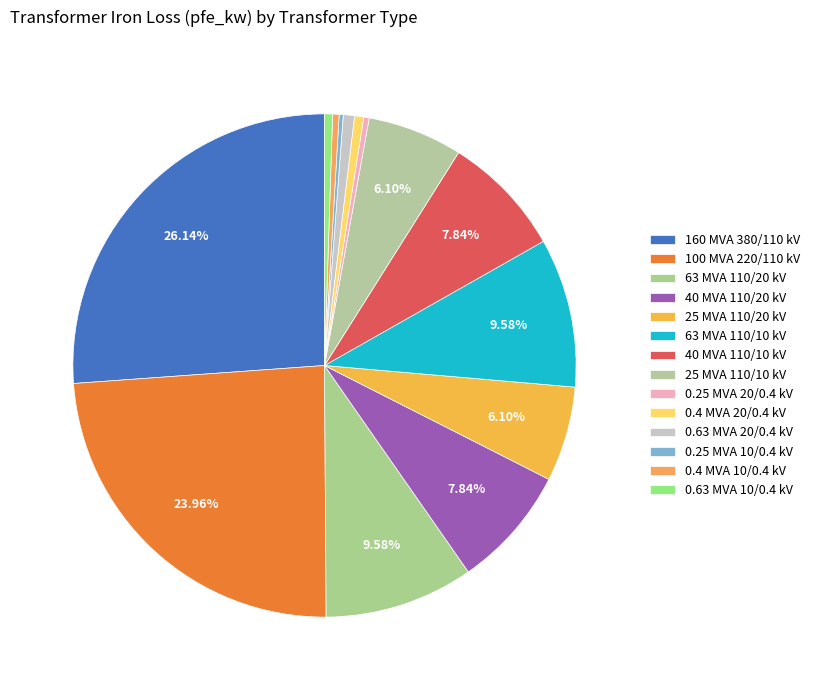

How many segments does this pie chart have?

14